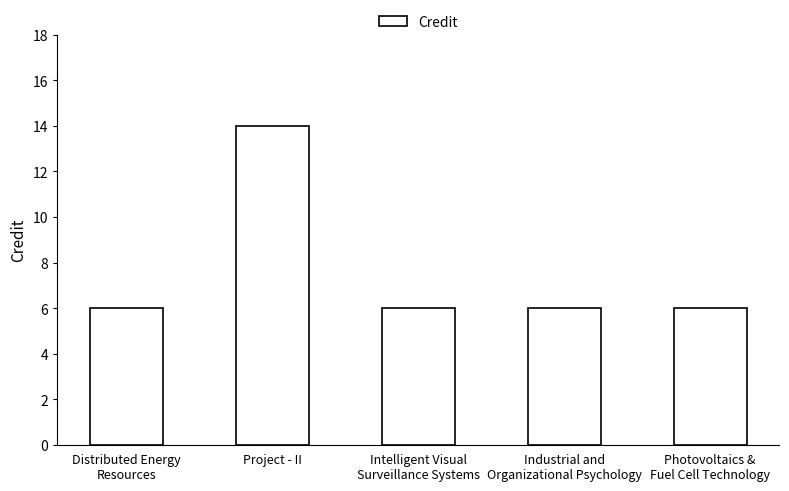

At which category does the chart reach its peak across all series?

Project - II